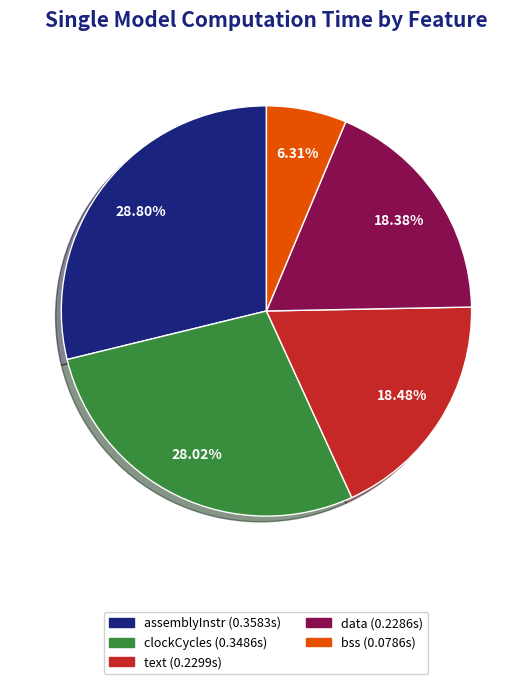

To the nearest percent, what is the difference between the largest and smallest slice percentages?

22%